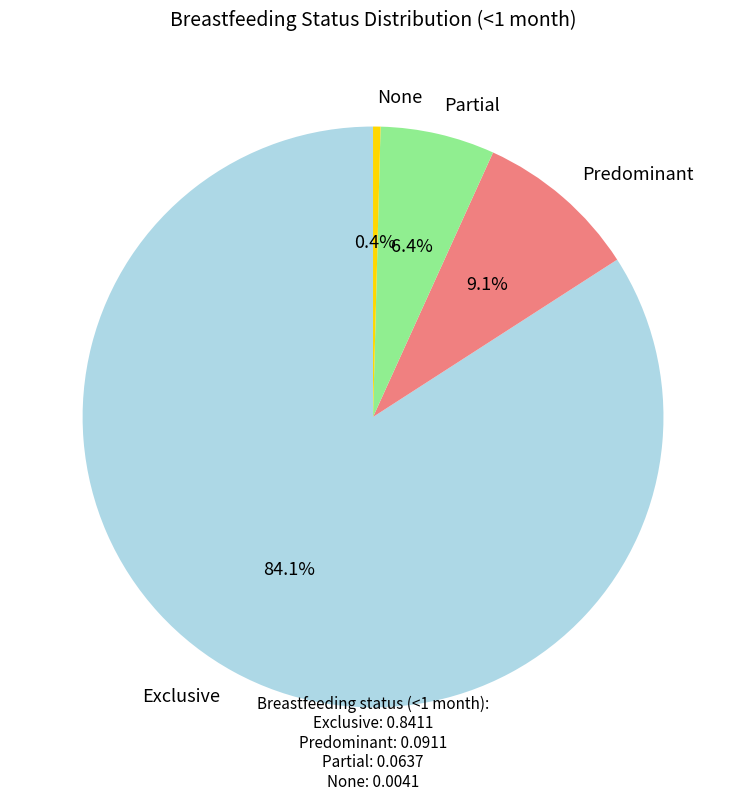

What is the largest slice in the pie chart?

Exclusive